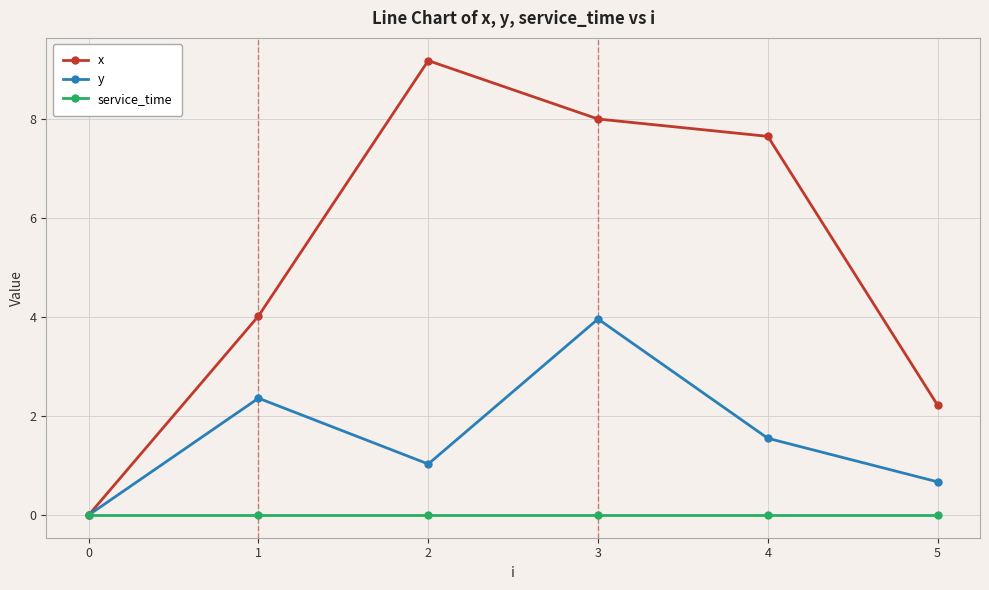

Which series changed the most between 1 and 4?

x